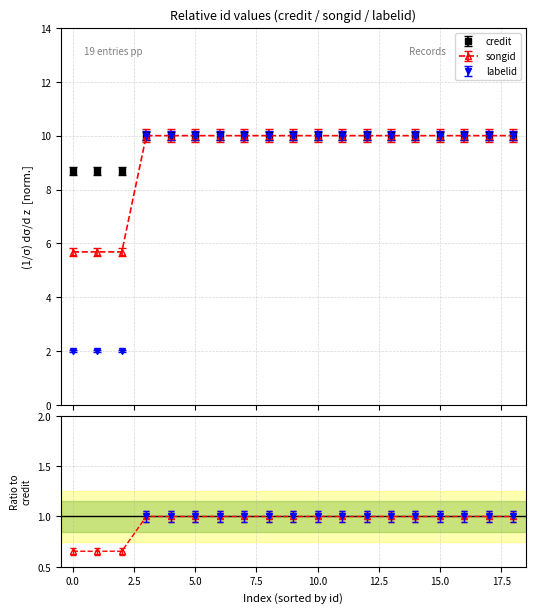

True or false: credit and labelid cross at least once.

False